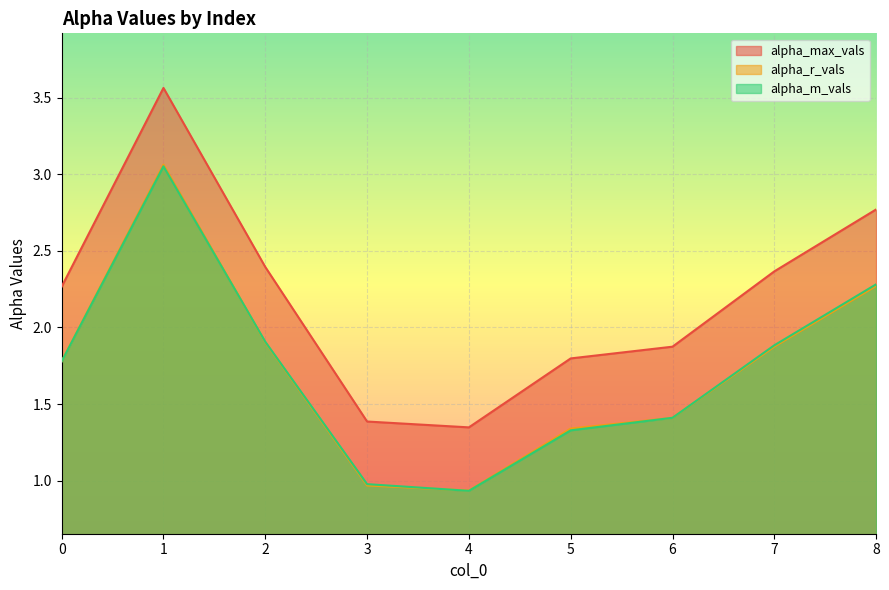

What is the greatest value displayed?

3.6